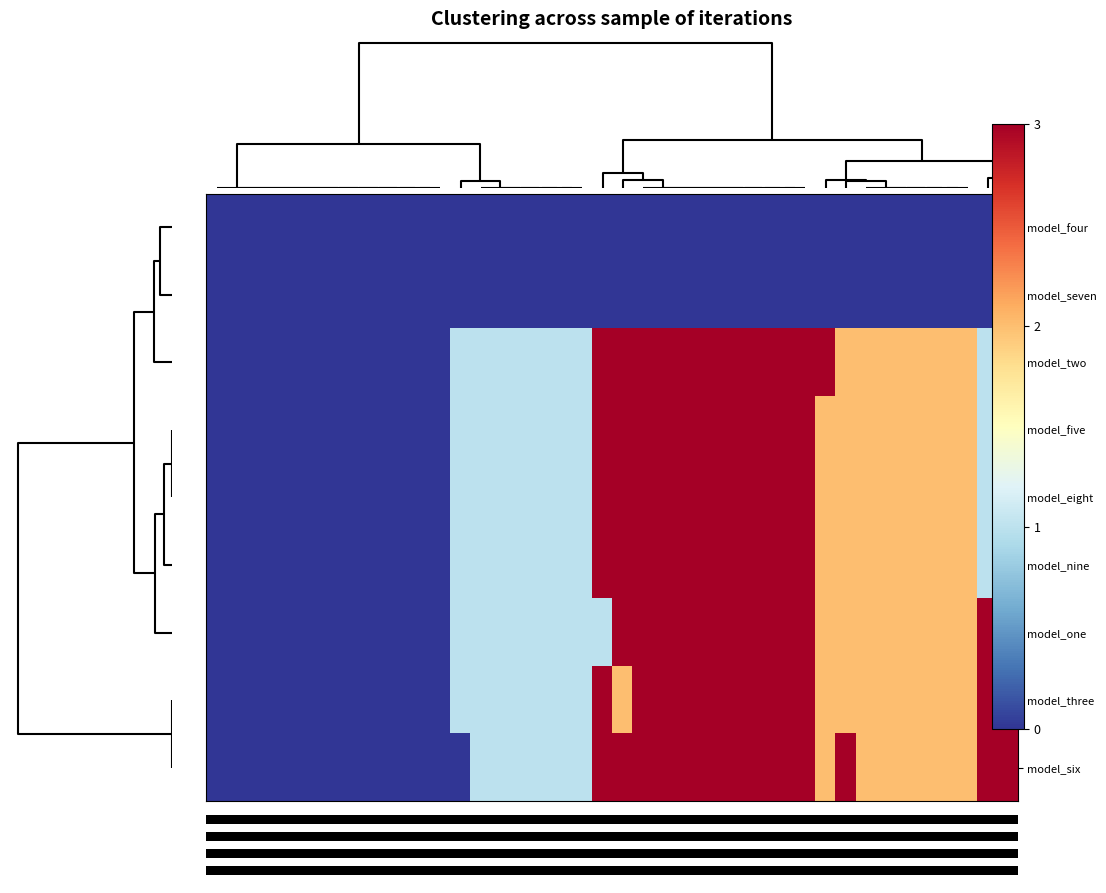

Reading left to right, transcribe all the data shown in this chart.

model_four: 0	0	0	0	0	0	0	0	0	0	0	0	0	0	0	0	0	0	0	0	0	0	0	0	0	0	0	0	0	0	0	0	0	0	0	0	0	0	0	0
model_seven: 0	0	0	0	0	0	0	0	0	0	0	0	0	0	0	0	0	0	0	0	0	0	0	0	0	0	0	0	0	0	0	0	0	0	0	0	0	0	0	0
model_two: 0	0	0	0	0	0	0	0	0	0	0	0	1	1	1	1	1	1	1	3	3	3	3	3	3	3	3	3	3	3	3	2	2	2	2	2	2	2	1	0
model_five: 0	0	0	0	0	0	0	0	0	0	0	0	1	1	1	1	1	1	1	3	3	3	3	3	3	3	3	3	3	3	2	2	2	2	2	2	2	2	1	1
model_eight: 0	0	0	0	0	0	0	0	0	0	0	0	1	1	1	1	1	1	1	3	3	3	3	3	3	3	3	3	3	3	2	2	2	2	2	2	2	2	1	2
model_nine: 0	0	0	0	0	0	0	0	0	0	0	0	1	1	1	1	1	1	1	3	3	3	3	3	3	3	3	3	3	3	2	2	2	2	2	2	2	2	1	2
model_one: 0	0	0	0	0	0	0	0	0	0	0	0	1	1	1	1	1	1	1	1	3	3	3	3	3	3	3	3	3	3	2	2	2	2	2	2	2	2	3	3
model_three: 0	0	0	0	0	0	0	0	0	0	0	0	1	1	1	1	1	1	1	3	2	3	3	3	3	3	3	3	3	3	2	2	2	2	2	2	2	2	3	3
model_six: 0	0	0	0	0	0	0	0	0	0	0	0	0	1	1	1	1	1	1	3	3	3	3	3	3	3	3	3	3	3	2	3	2	2	2	2	2	2	3	3